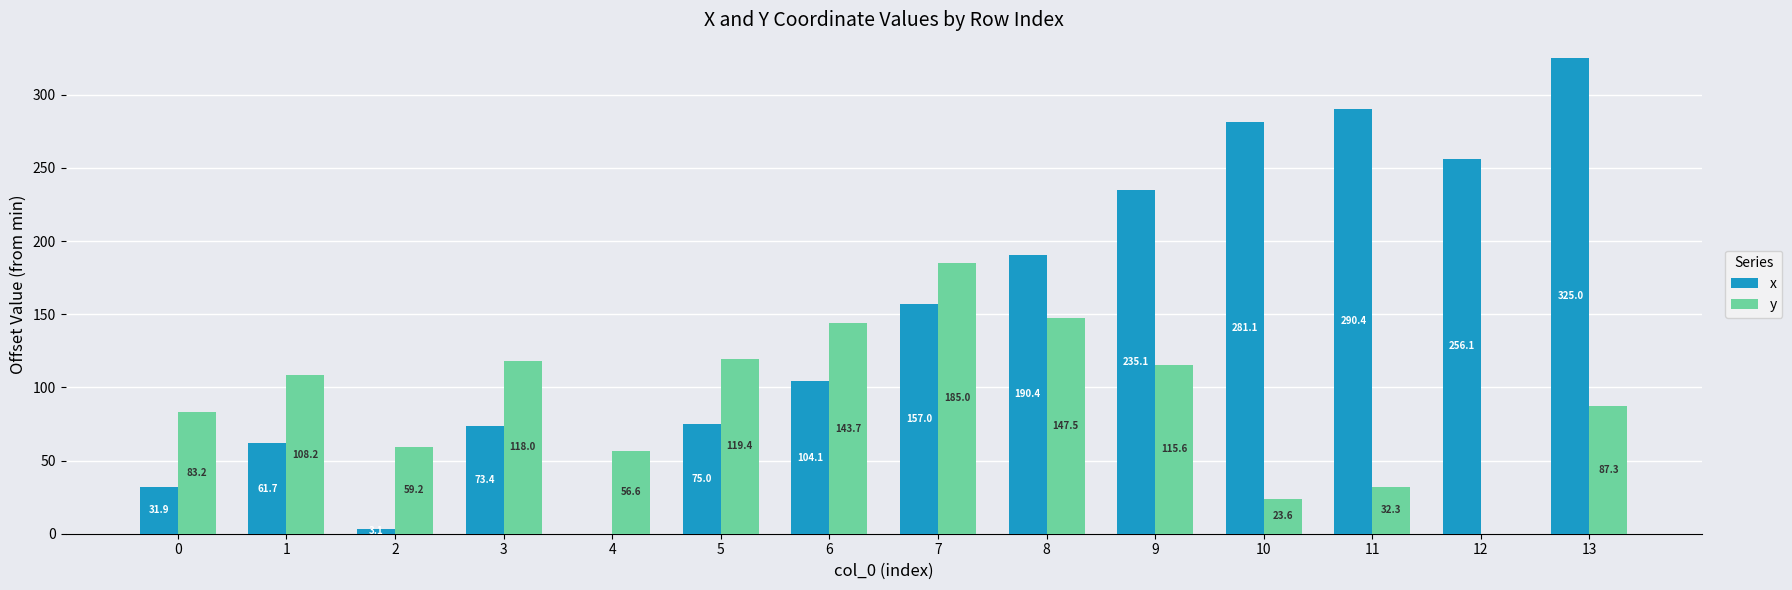

Between 9 and 13, which series saw the biggest shift?

x